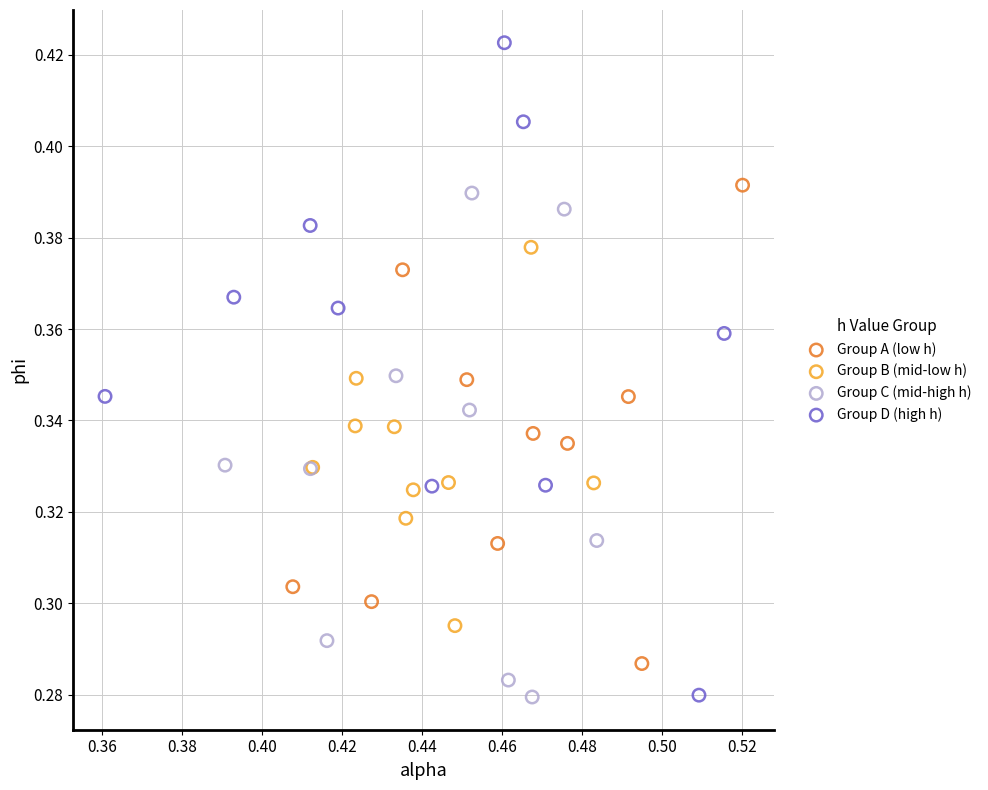

What are all the series names shown in the legend?

Group A (low h), Group B (mid-low h), Group C (mid-high h), Group D (high h)